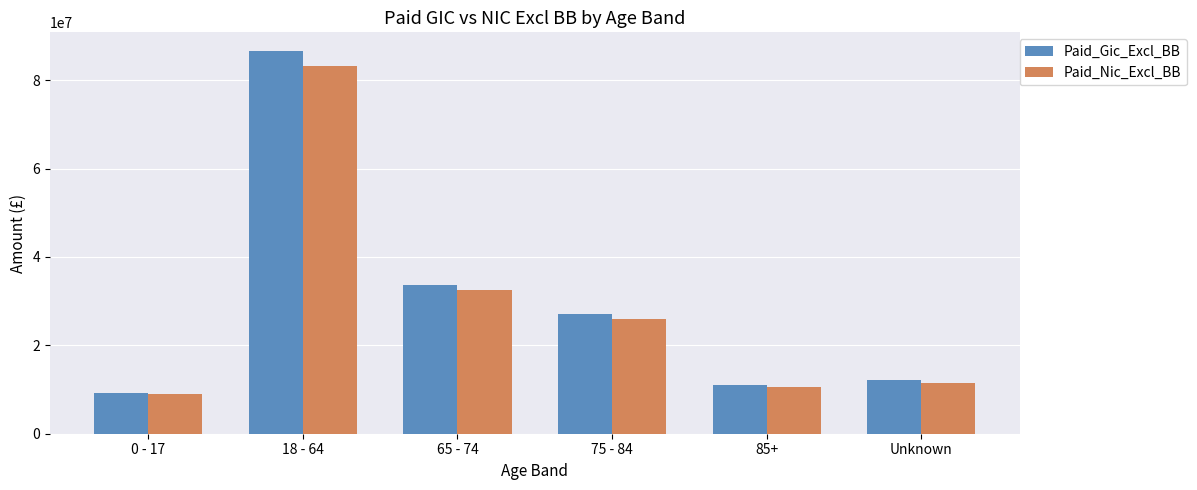

Where is Paid_Nic_Excl_BB nearest to the value 46082744?

65 - 74